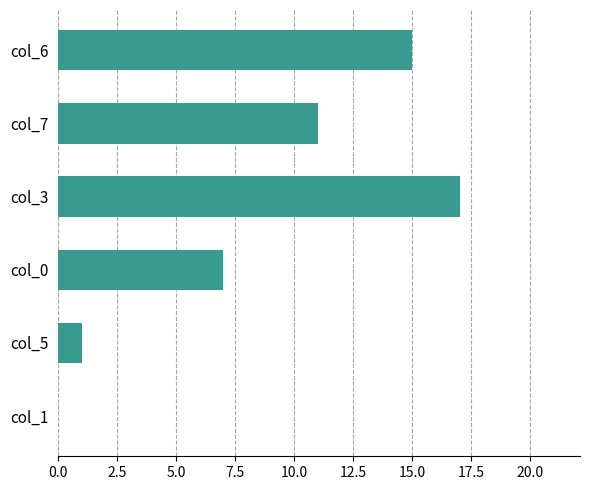

What is the change in value from col_6 to col_5?

-14